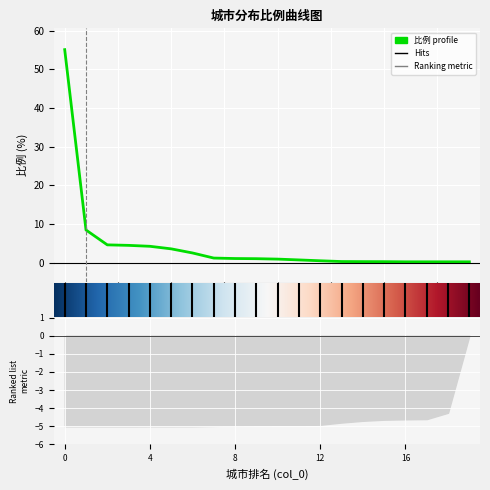

The value at 沈阳市 is 4.3. True or false?

True